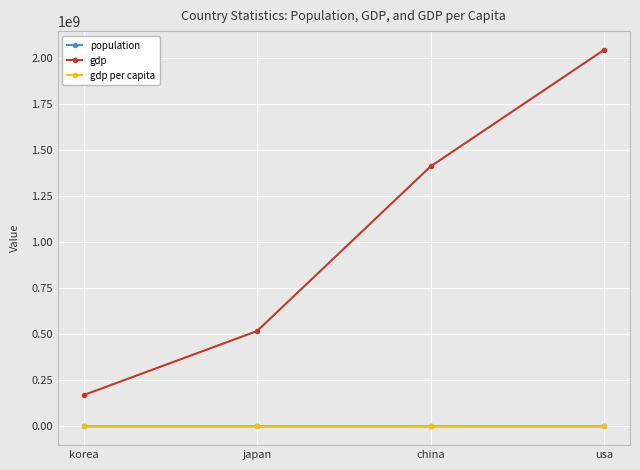

The value of gdp at usa is 1340856476.0. True or false?

False